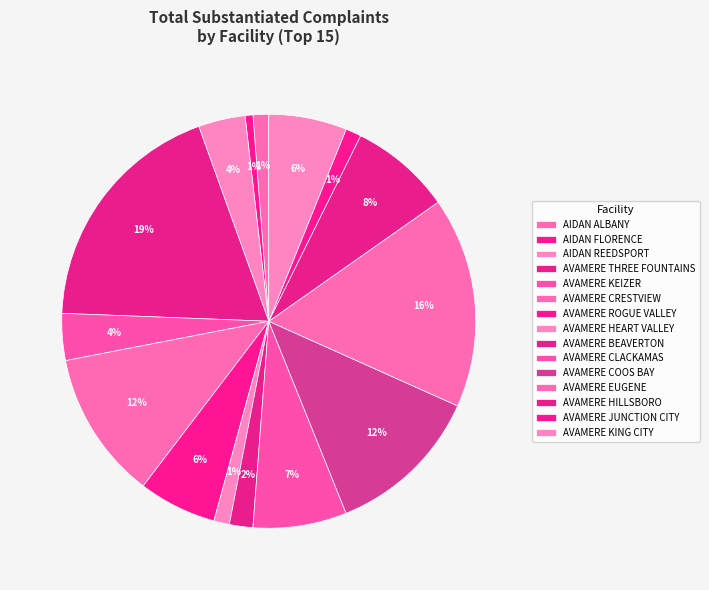

What is the largest slice in the pie chart?

AVAMERE THREE FOUNTAINS